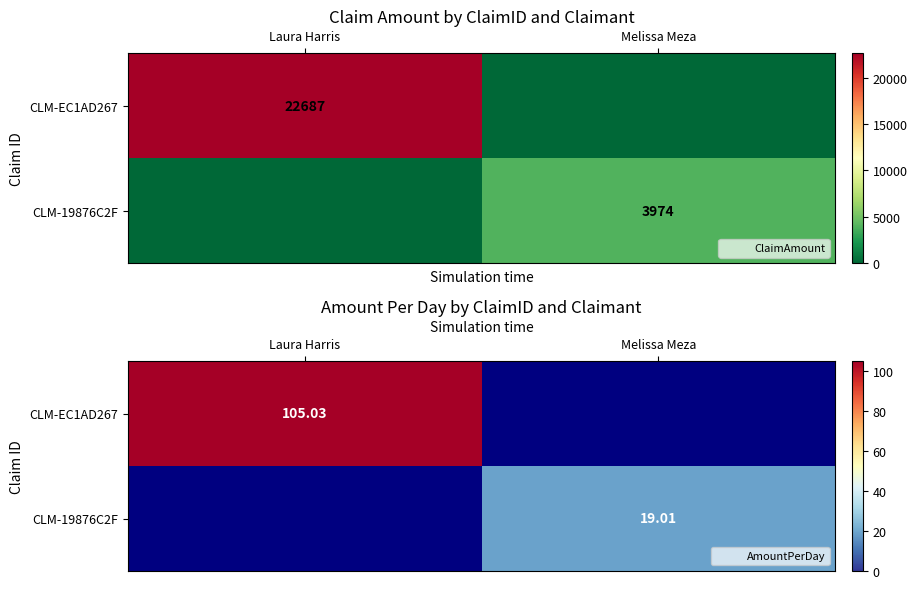

What is the sum of the CLM-EC1AD267 values at Melissa Meza and Laura Harris?

105.0